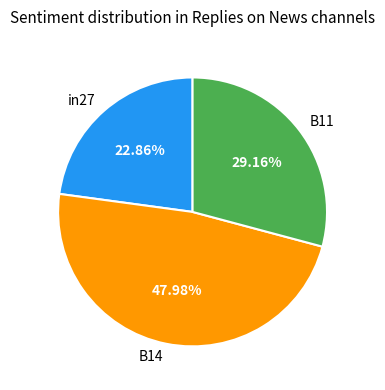

Does any single category account for the majority?

No